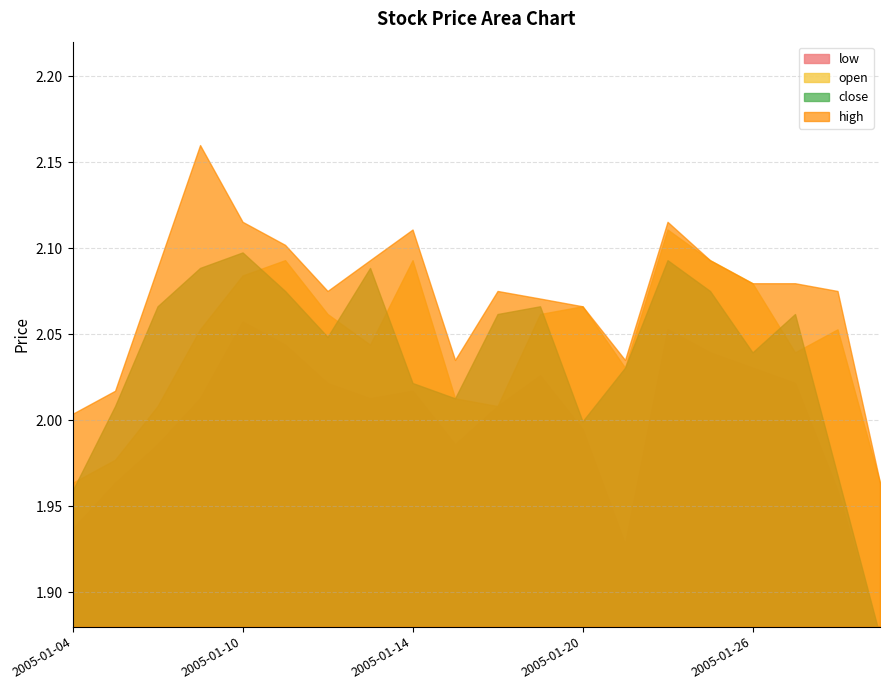

What are all the series names shown in the legend?

close, open, low, high